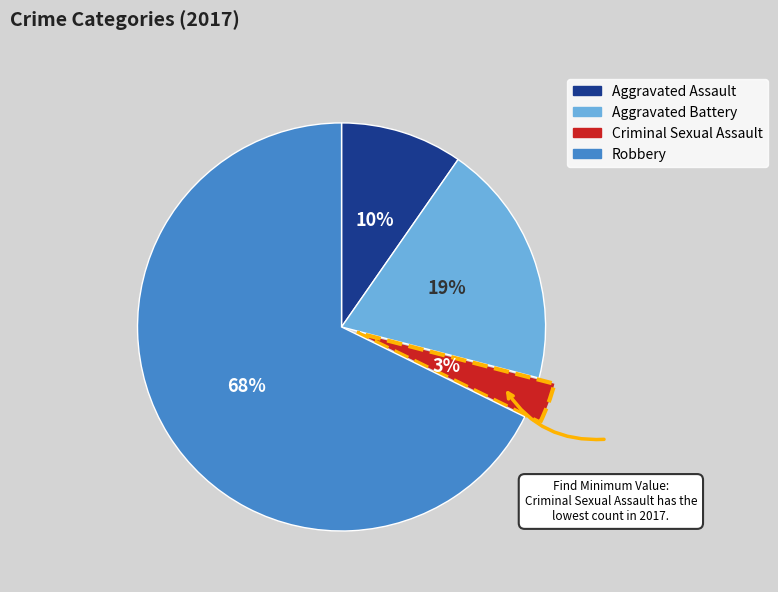

To the nearest percent, what percentage of the pie is Aggravated Battery?

19%